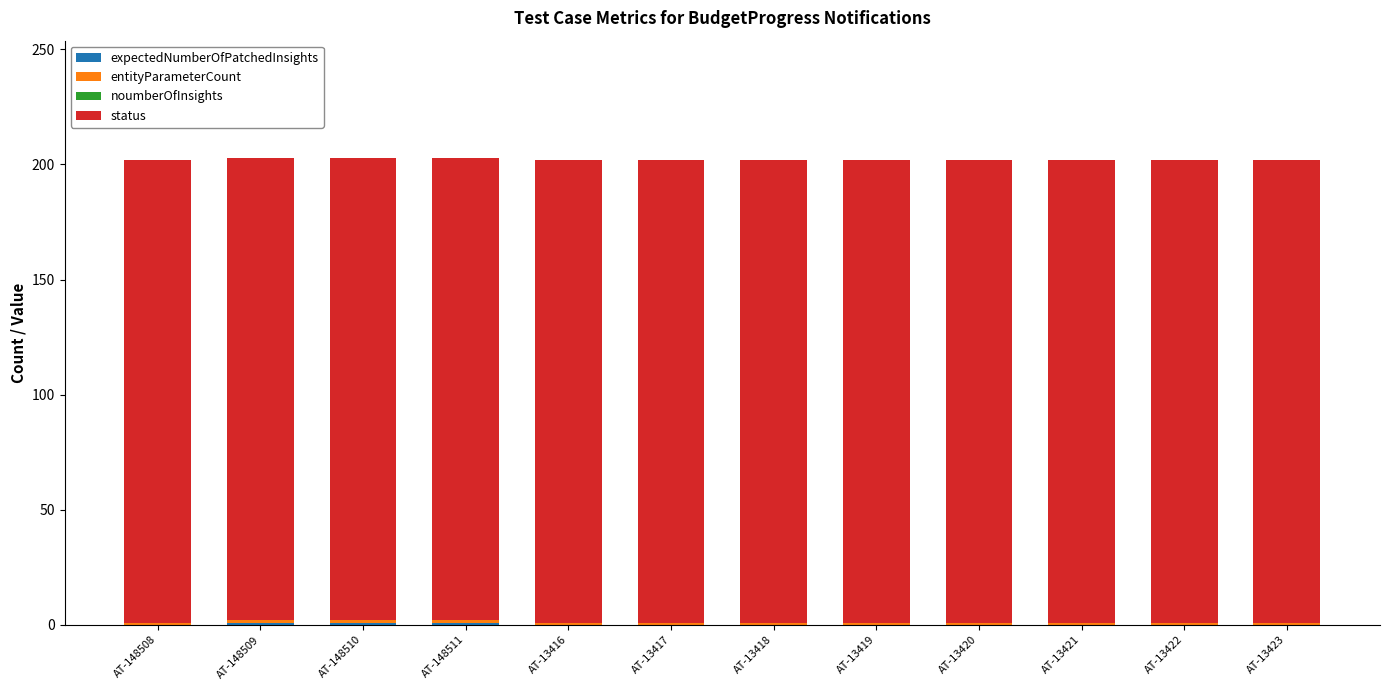

What is the sum of all status values?

2412